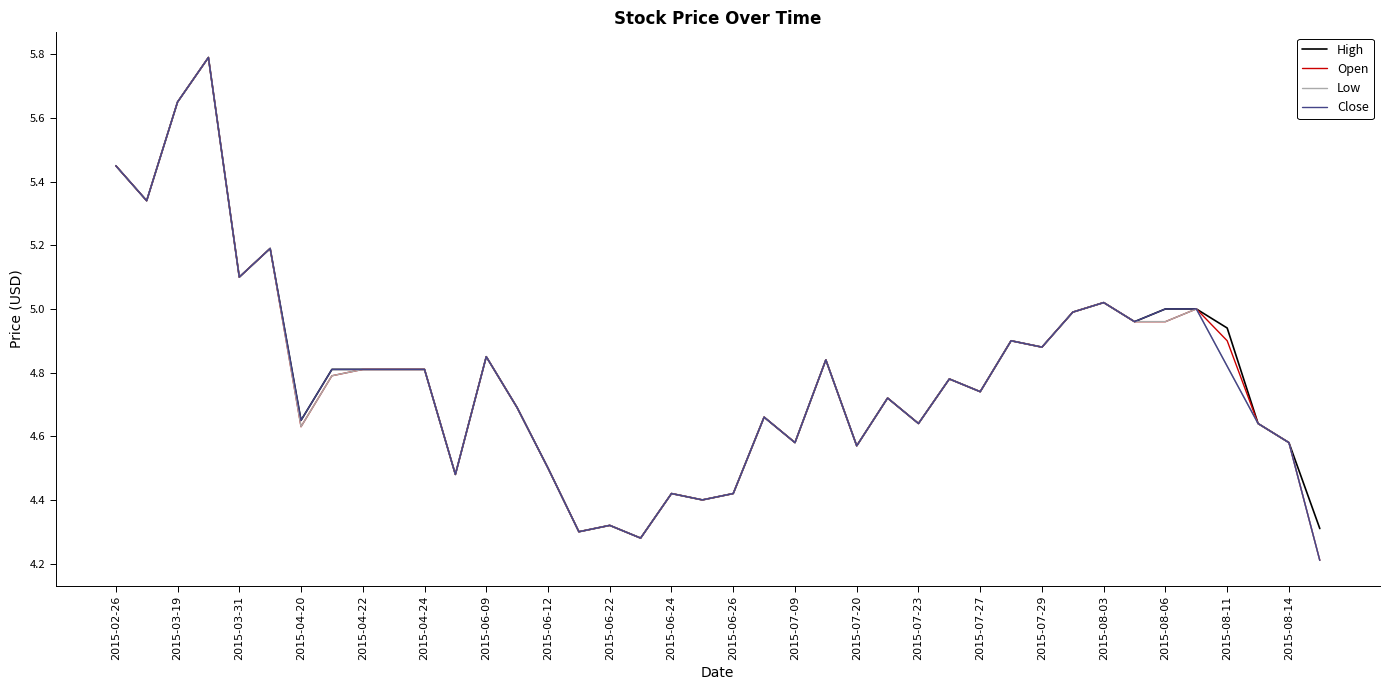

What is the minimum value for Open?

4.2